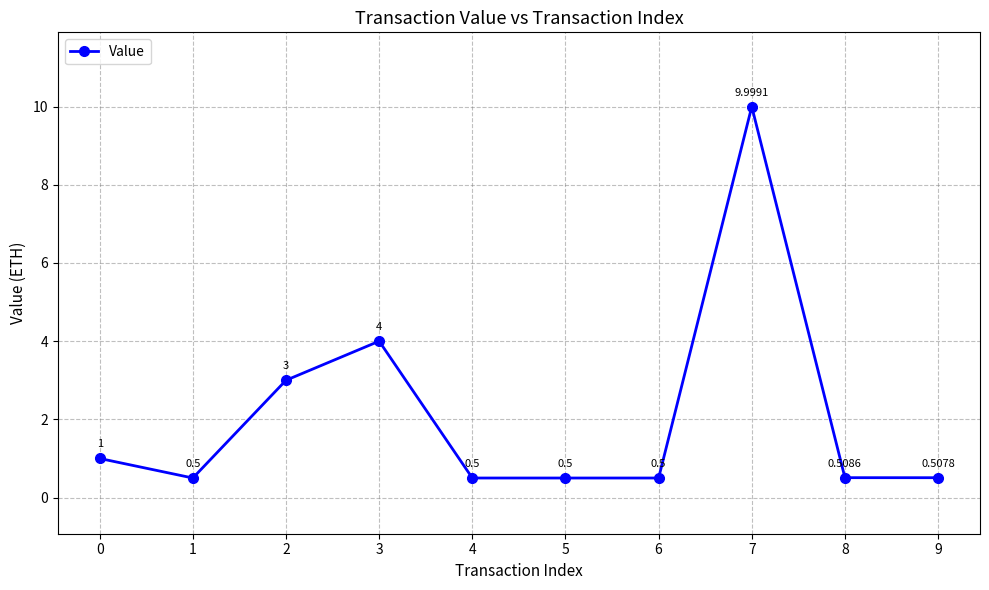

Reading left to right, what are all the values shown in this chart?

1.0	0.5	3.0	4.0	0.5	0.5	0.5	10.0	0.5	0.5